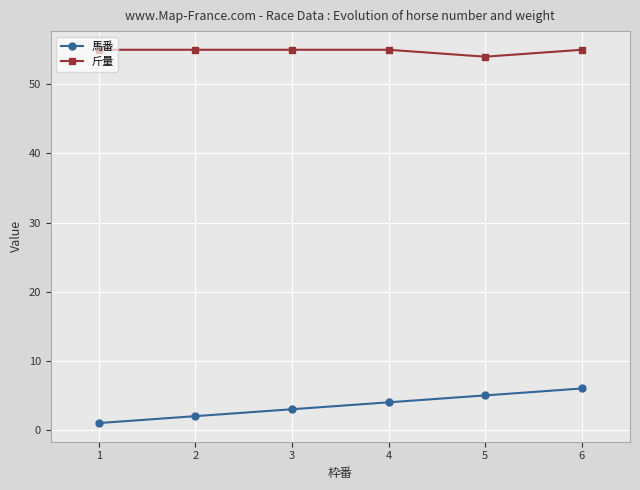

What is the total value across all series at 4?

59